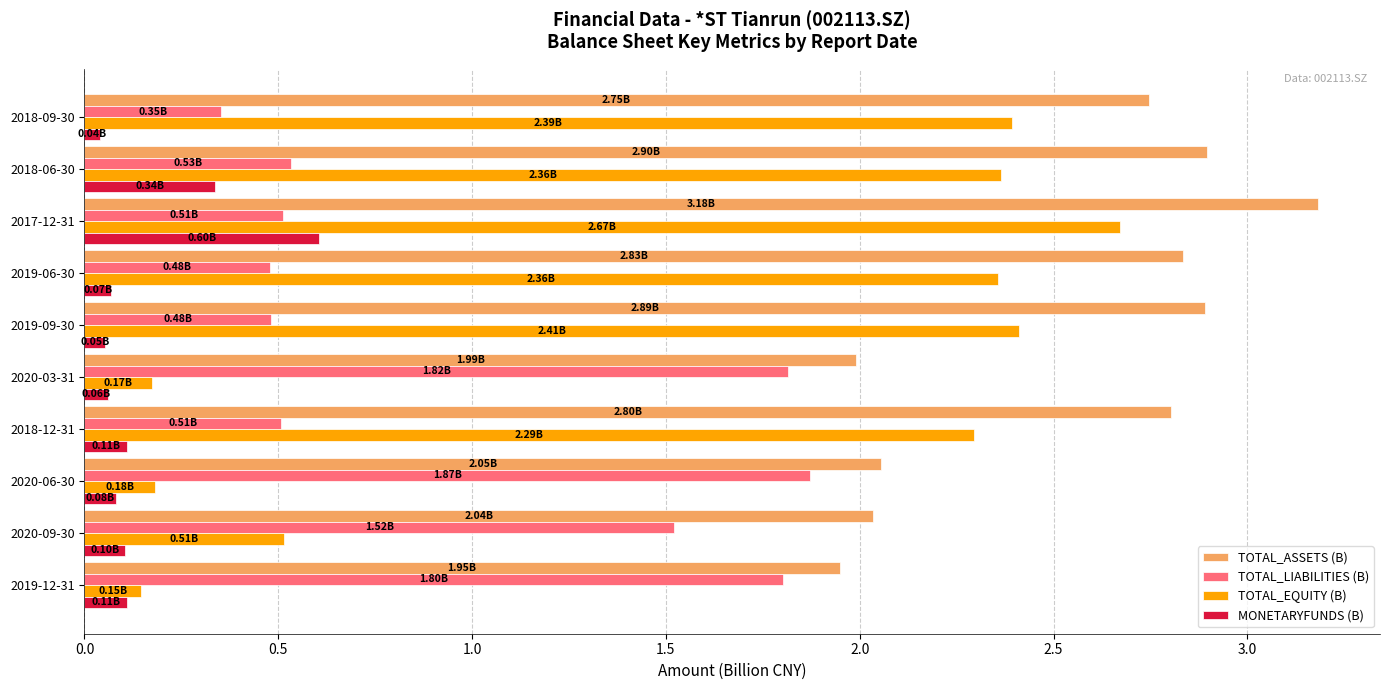

What is the total value across all series at 2018-12-31?

5.7